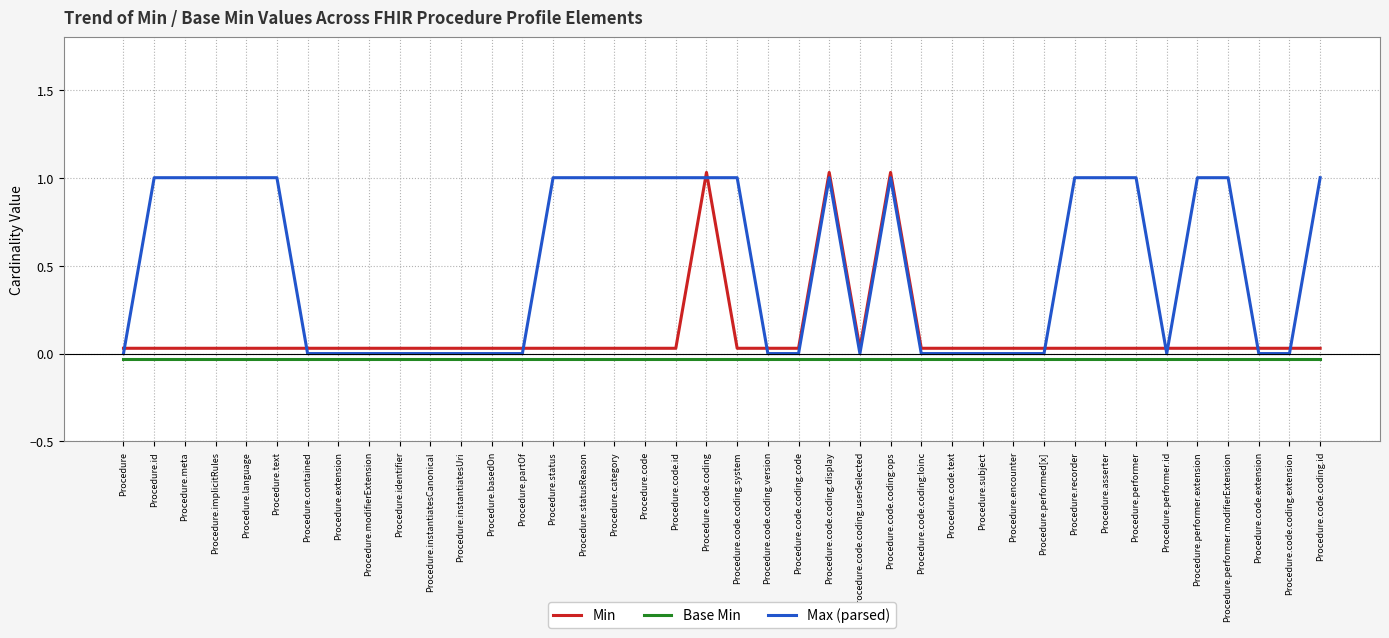

The value of Max (parsed) at Procedure.code.coding.display is 1.0. True or false?

True